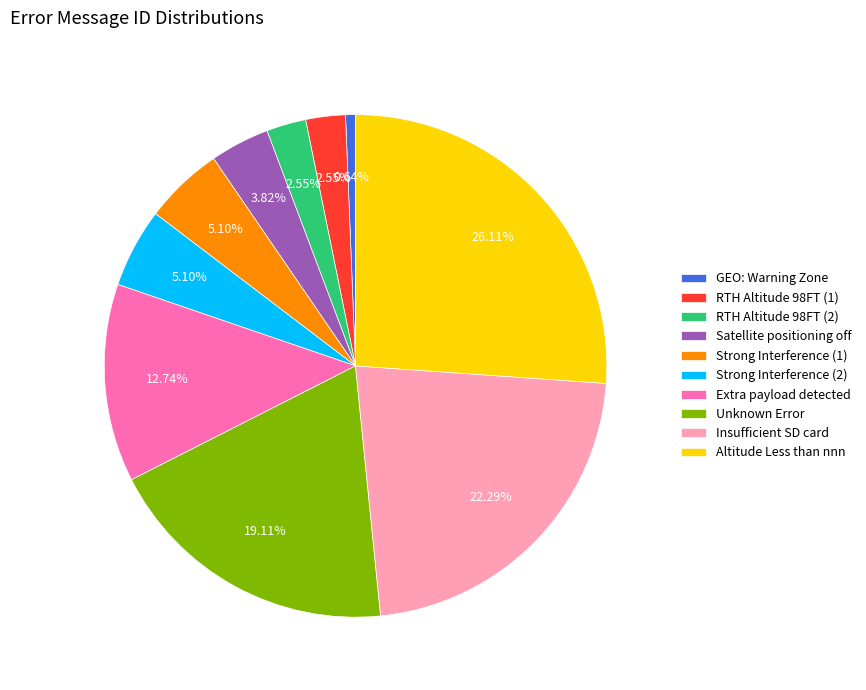

Does Extra payload detected represent more than half of the total?

No